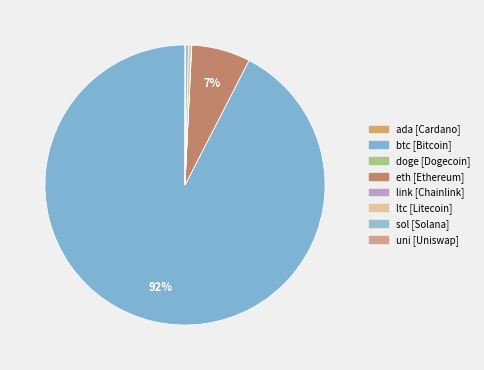

Count the number of slices in the pie.

8